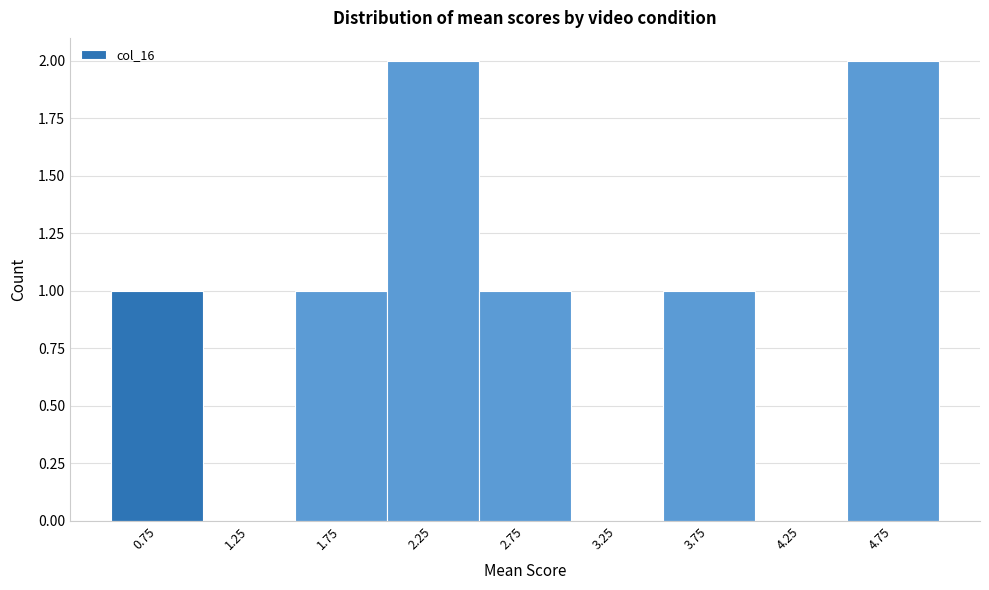

Reading left to right, transcribe all the data shown in this chart.

0.75=1	1.25=0	1.75=1	2.25=2	2.75=1	3.25=0	3.75=1	4.25=0	4.75=2